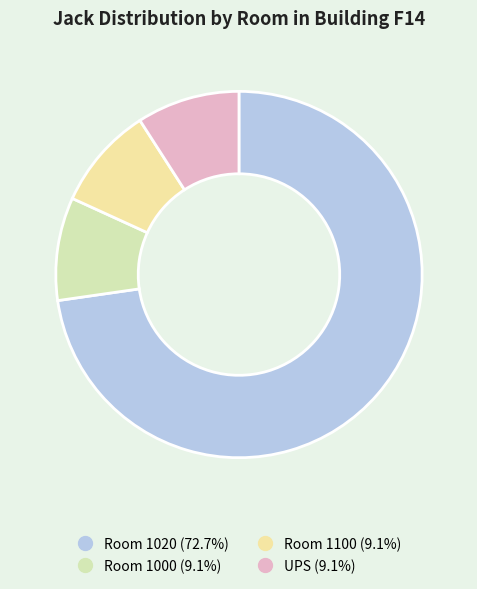

What percentage is the UPS slice, to the nearest percent?

9%